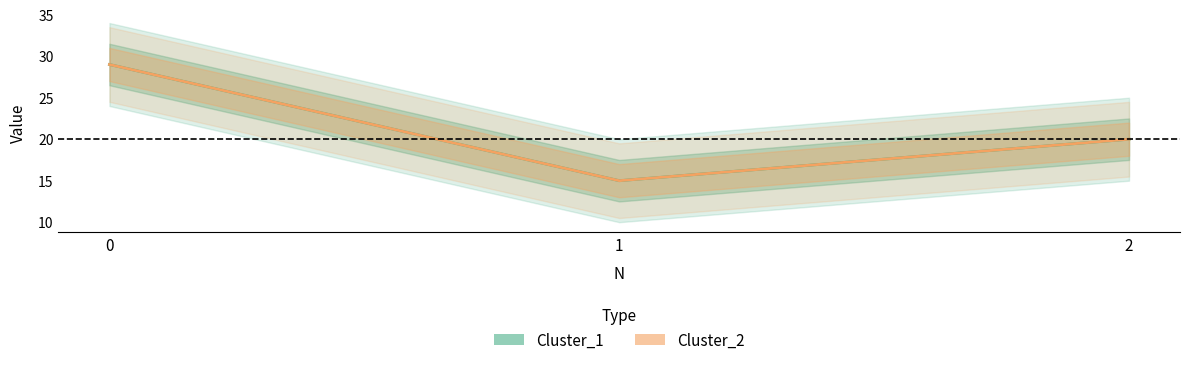

List the series in order of their peak value, lowest first.

Cluster_1, Cluster_2